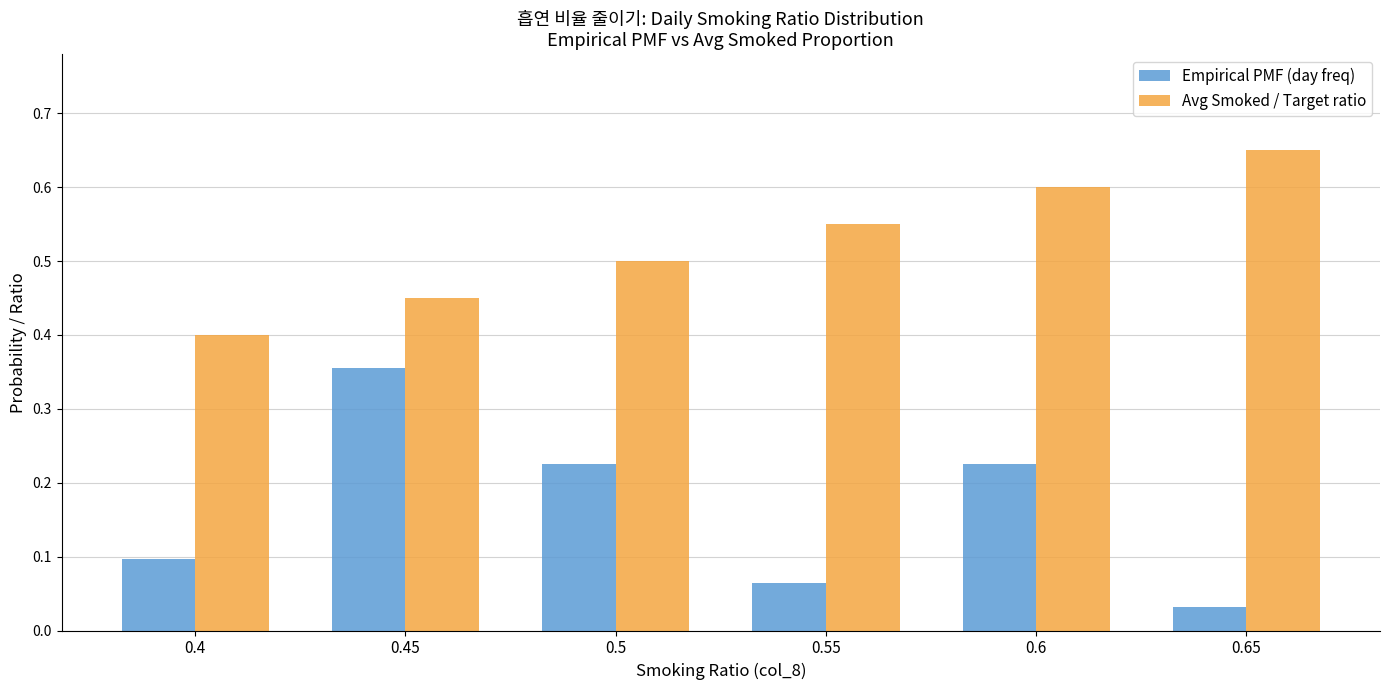

At which label is Empirical PMF (day freq) closest to 0?

0.65